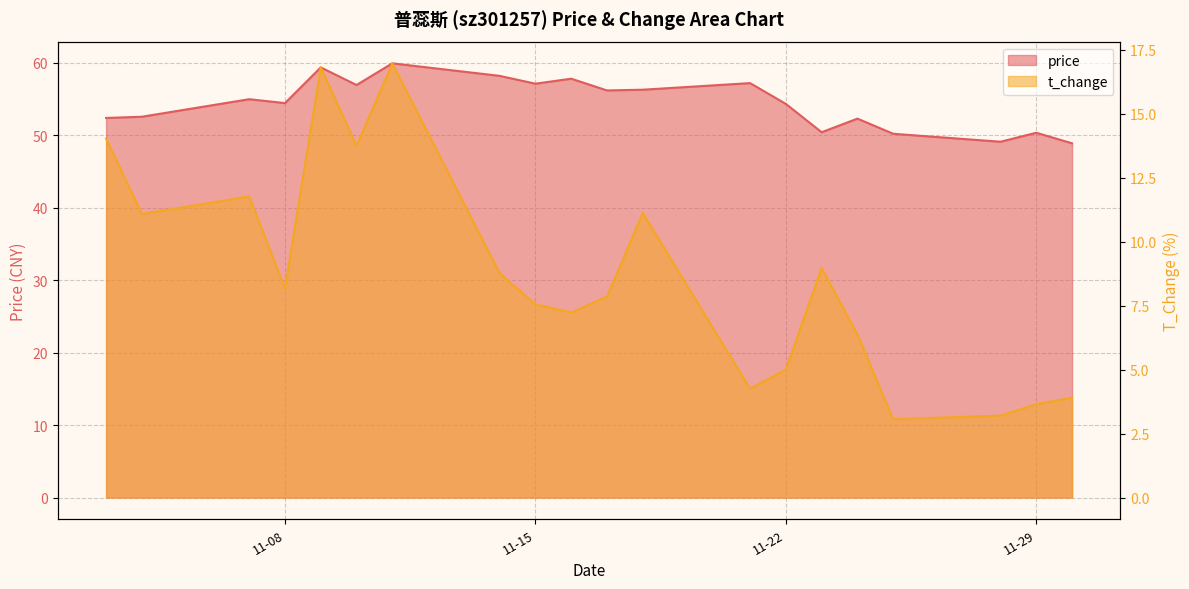

Which series changed the most between 2022-11-08 and 2022-11-25?

t_change